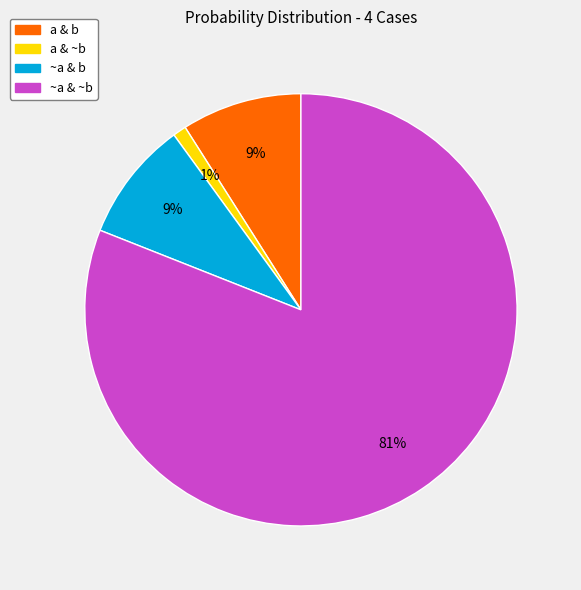

Is the sum of ~a & b and a & b greater than half?

No